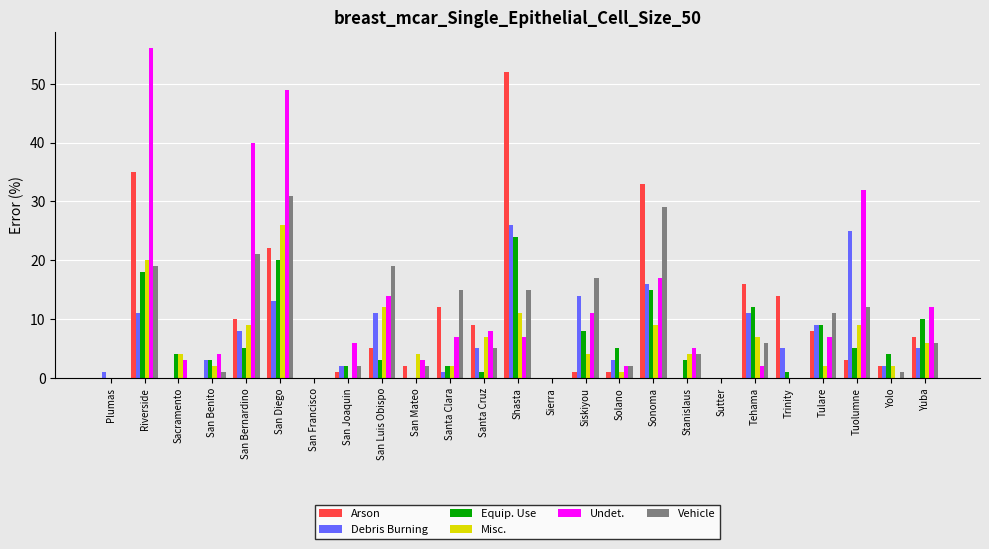

Reading left to right, extract all data points from this chart.

Arson: 0	35	0	0	10	22	0	1	5	2	12	9	52	0	1	1	33	0	0	16	14	8	3	2	7
Debris Burning: 1	11	0	3	8	13	0	2	11	0	1	5	26	0	14	3	16	0	0	11	5	9	25	2	5
Equip. Use: 0	18	4	3	5	20	0	2	3	0	2	1	24	0	8	5	15	3	0	12	1	9	5	4	10
Misc.: 0	20	4	2	9	26	0	0	12	4	2	7	11	0	4	1	9	4	0	7	0	2	9	2	6
Undet.: 0	56	3	4	40	49	0	6	14	3	7	8	7	0	11	2	17	5	0	2	0	7	32	0	12
Vehicle: 0	19	0	1	21	31	0	2	19	2	15	5	15	0	17	2	29	4	0	6	0	11	12	1	6